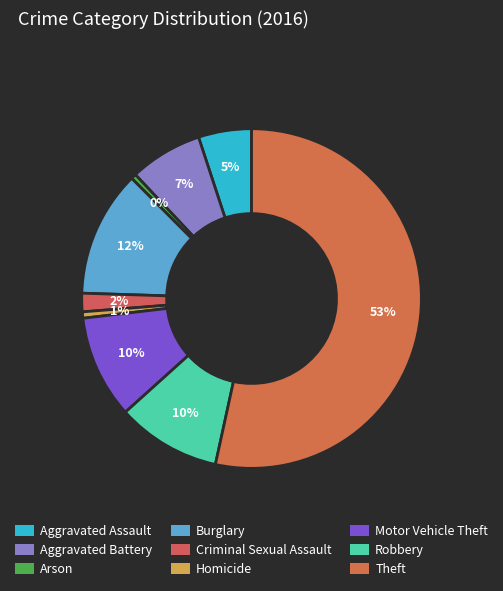

How many slices are in this pie chart?

9